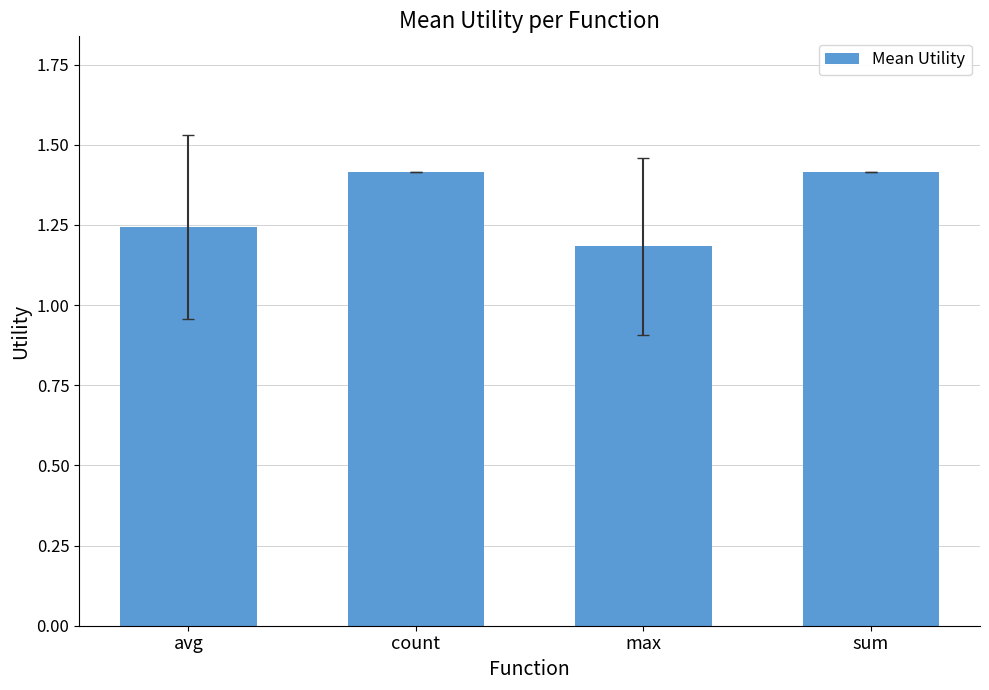

The chart shows a value of 0.7 at max. True or false?

False